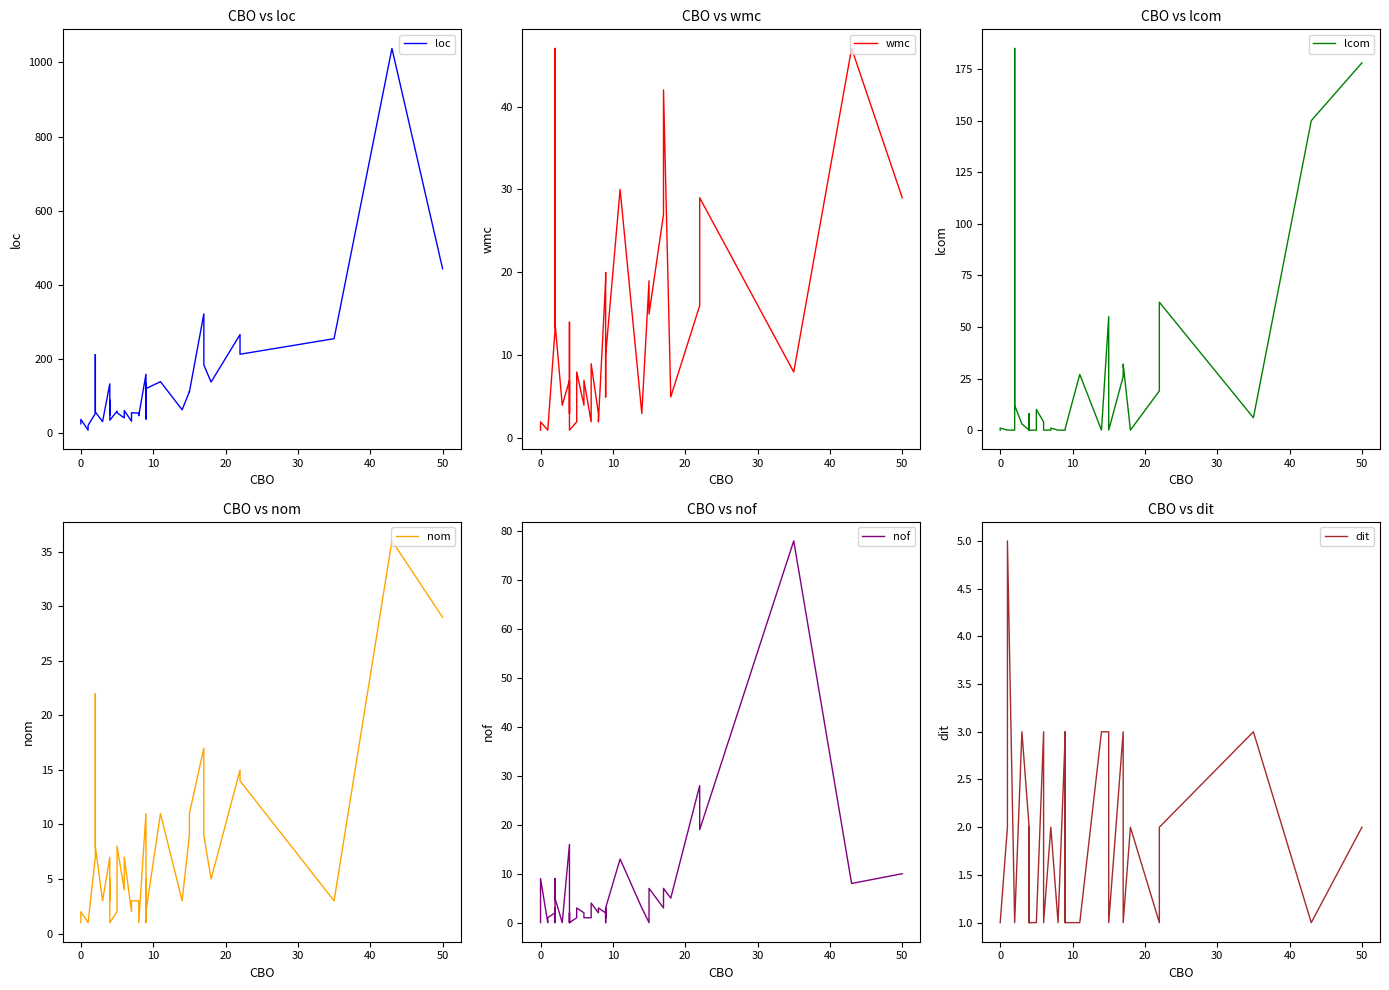

List the series in order of their peak value, highest first.

loc, lcom, nof, wmc, nom, dit